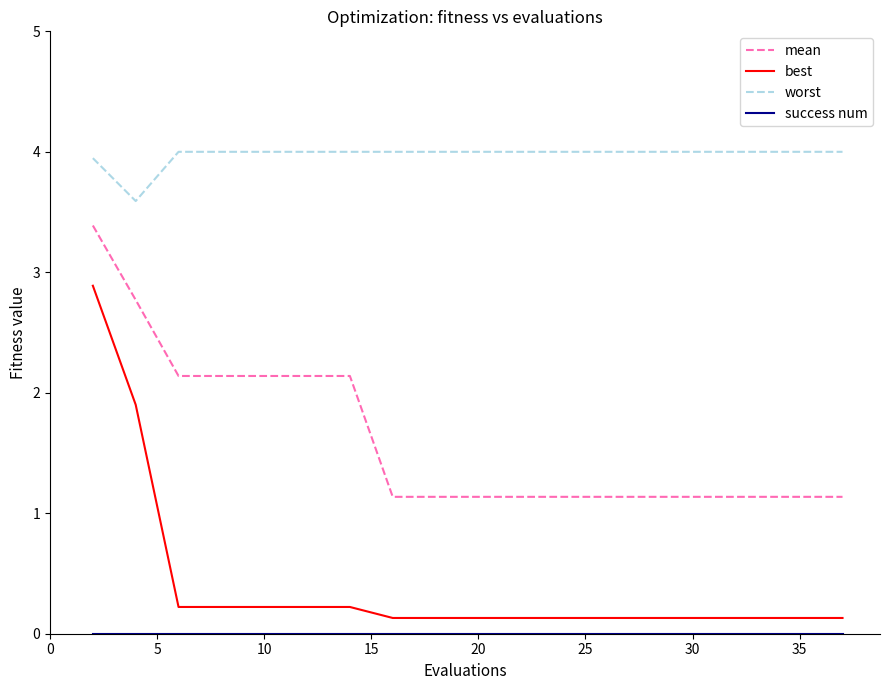

What is the average value of the mean series?

1.6